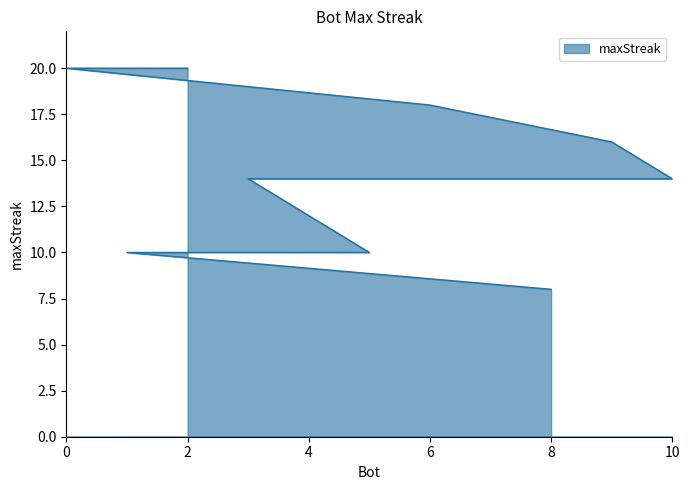

How many values exceed 14?

4